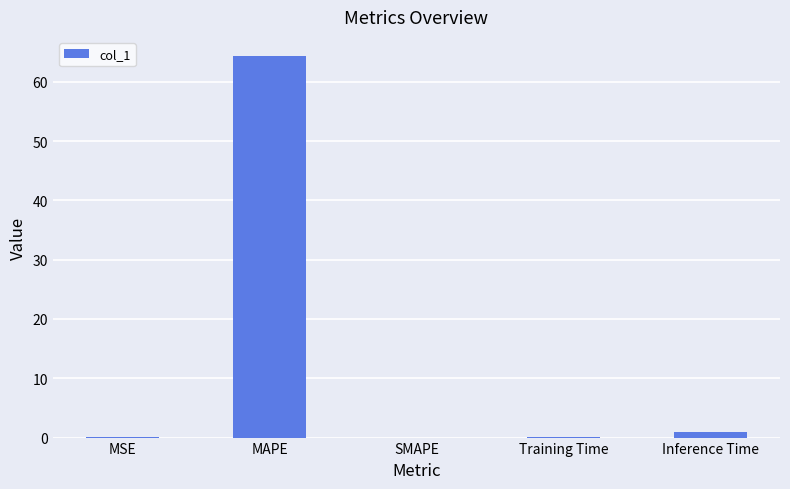

What is the sum of all values?

65.4